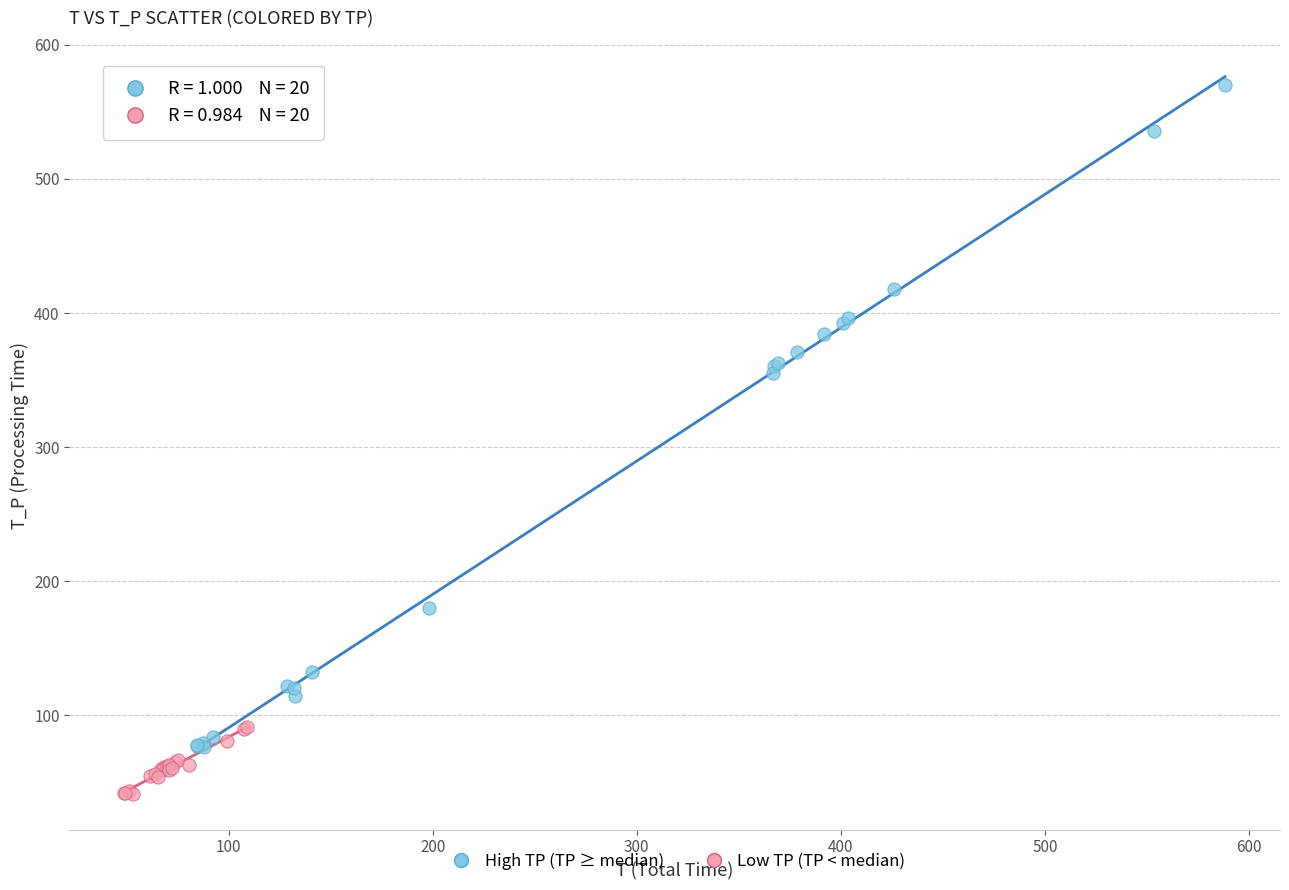

Which series reaches the maximum Y coordinate?

High TP (TP ≥ median)